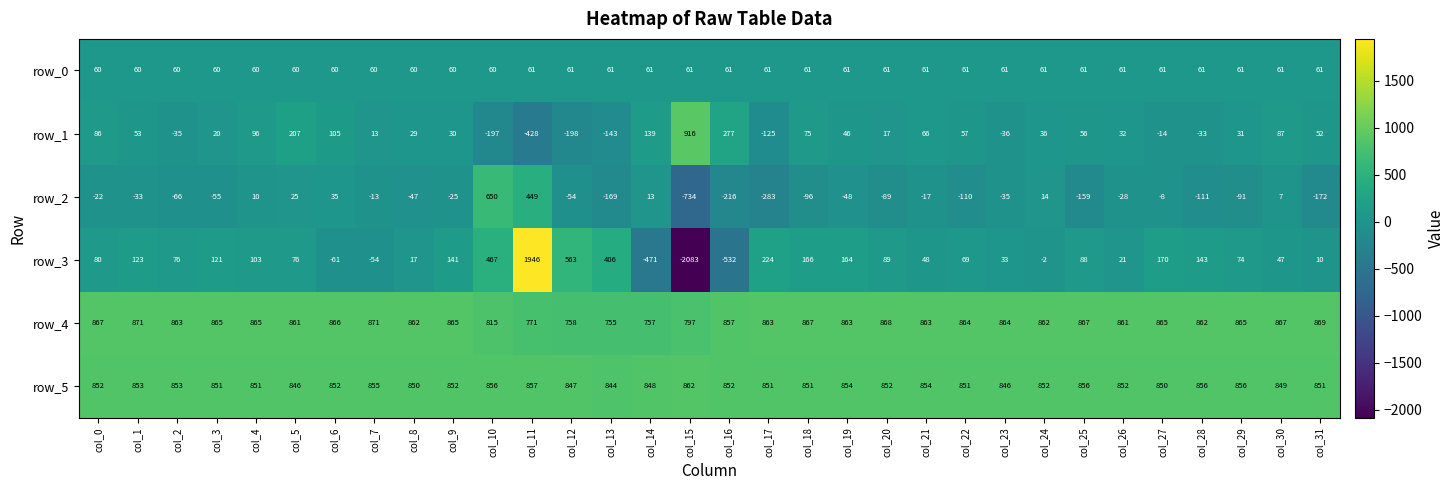

List the series in order of their peak value, lowest first.

row_0, row_2, row_5, row_4, row_1, row_3